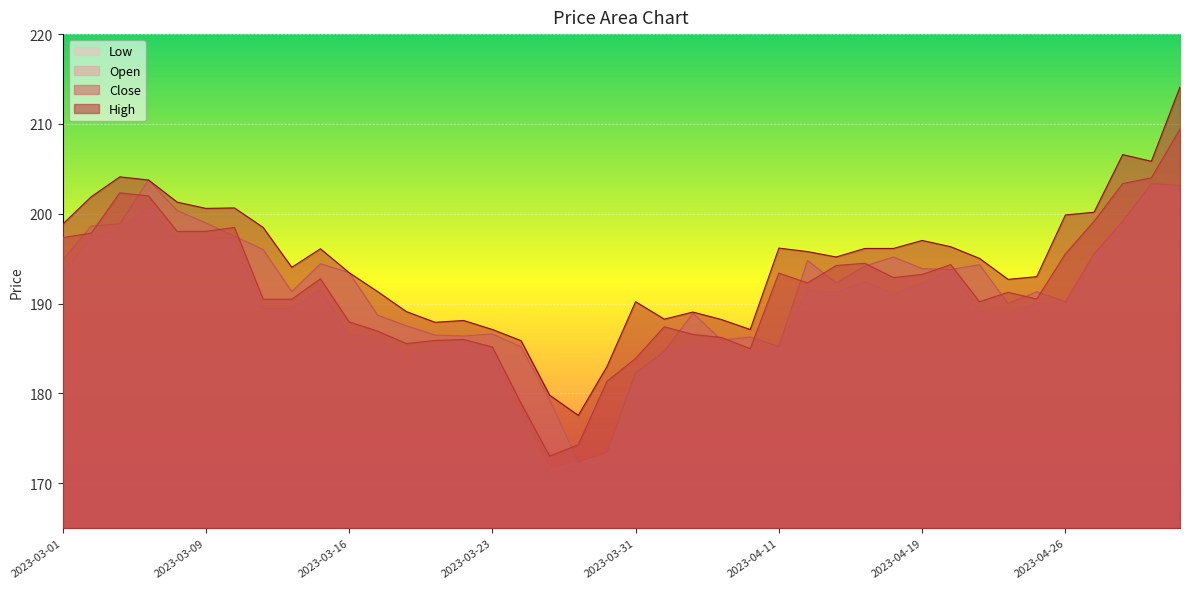

At how many categories does at least one series exceed 176?

40